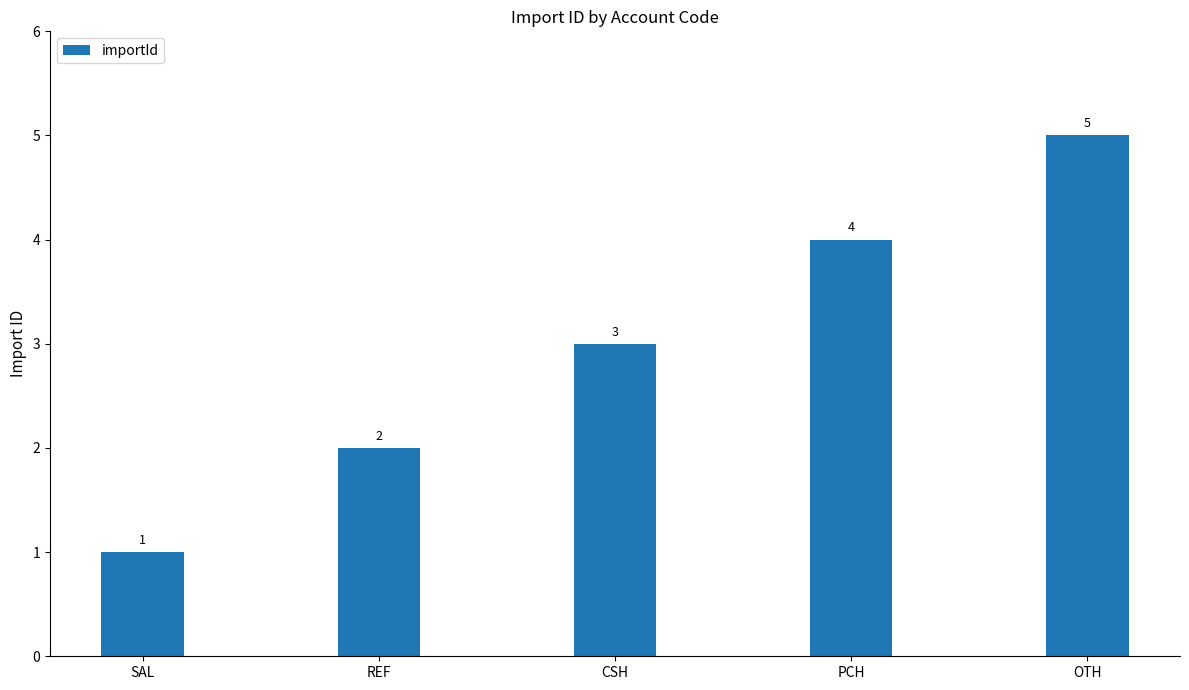

What is the difference between the maximum and minimum values?

4